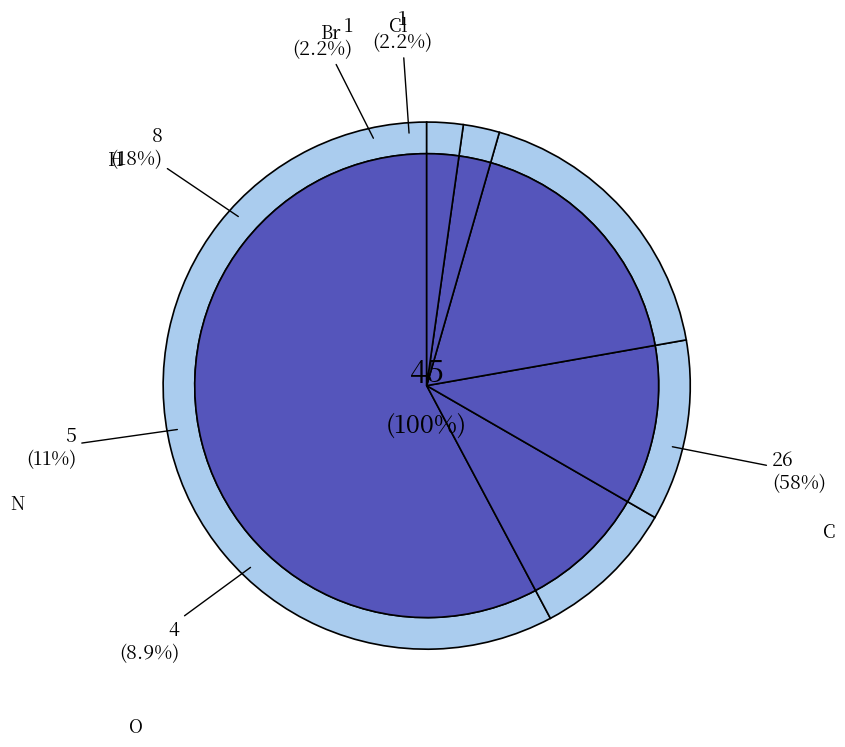

Is Br the majority of the pie?

No